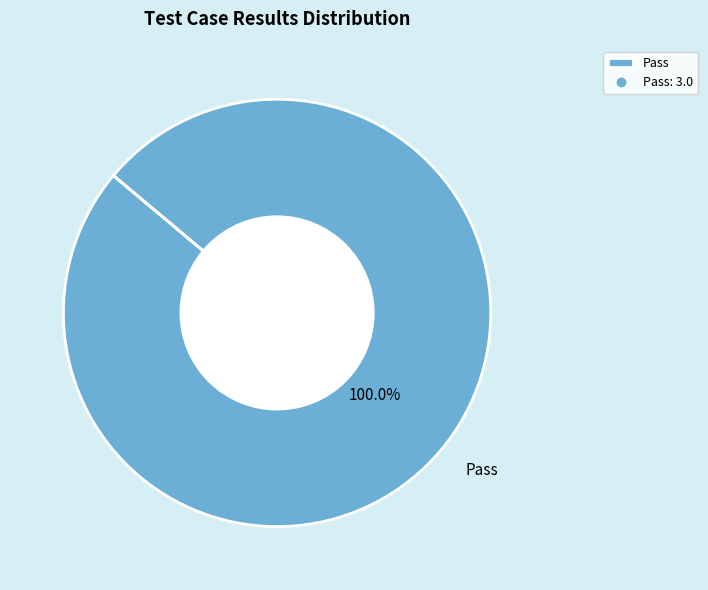

Rank the categories by value from highest to lowest.

Pass